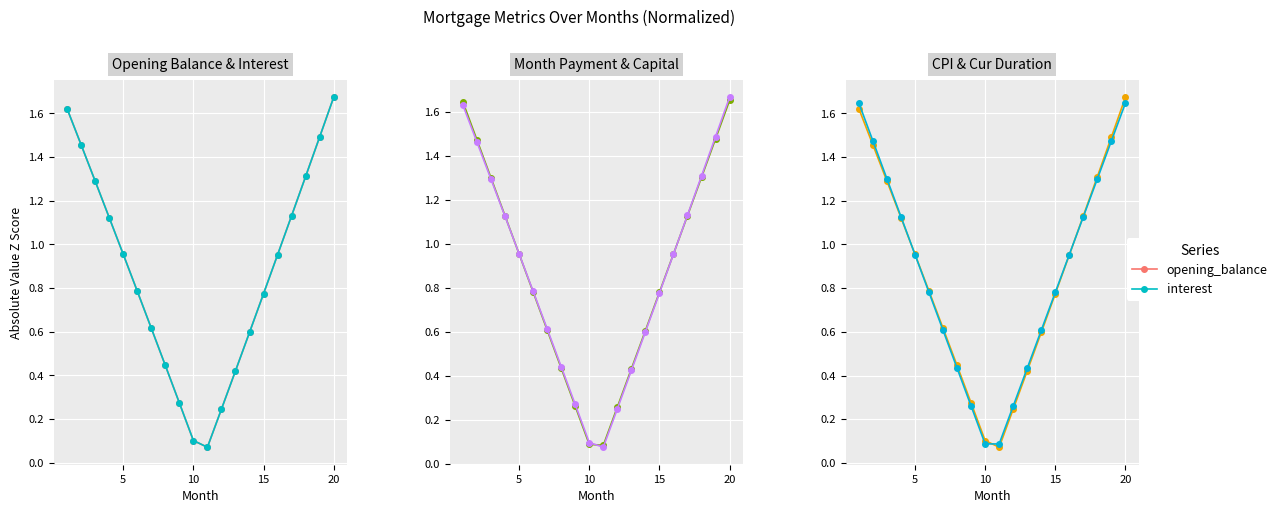

What is the smallest value displayed?

0.1